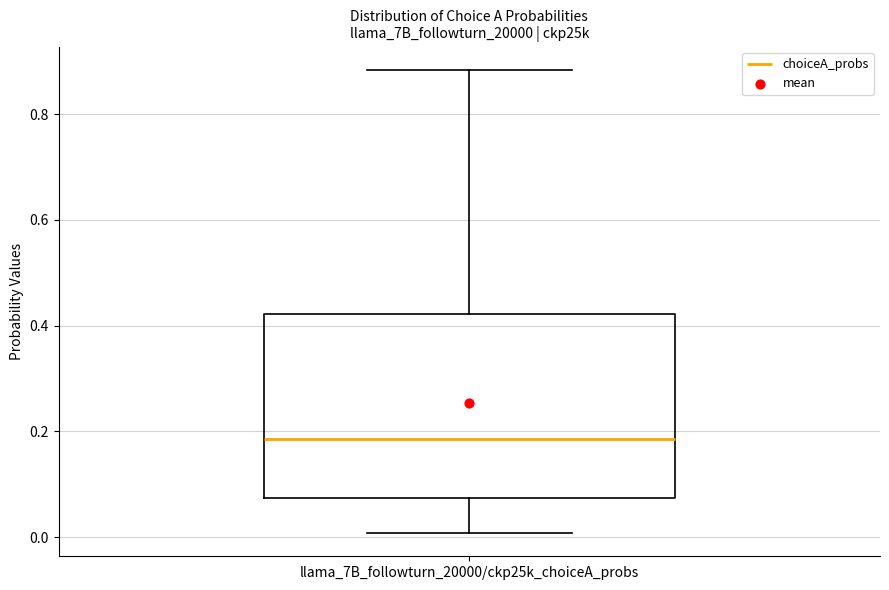

Read this box plot against the y-axis: the position of the median line, the range covered by the box, and the ends of both whiskers. The values are not printed on the chart, so give them approximately, as read against the axis.

median 0.18, box 0.08 to 0.42, whiskers 0.00 to 0.88